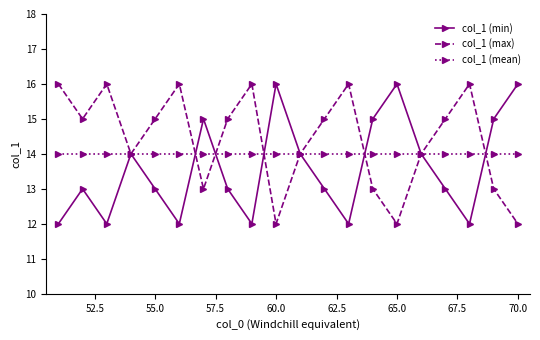

How many lines are shown in the chart?

3